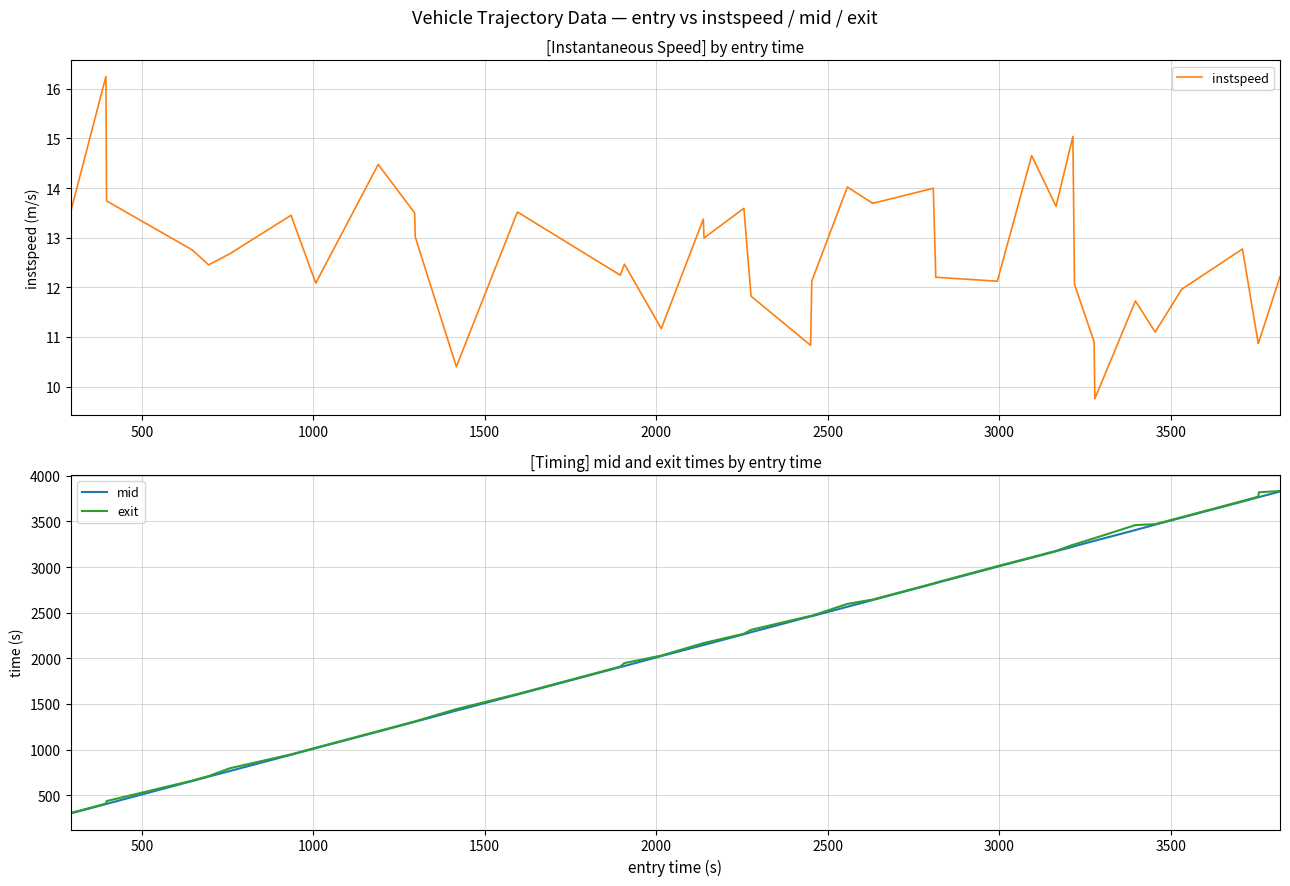

What is the minimum value for instspeed?

9.8